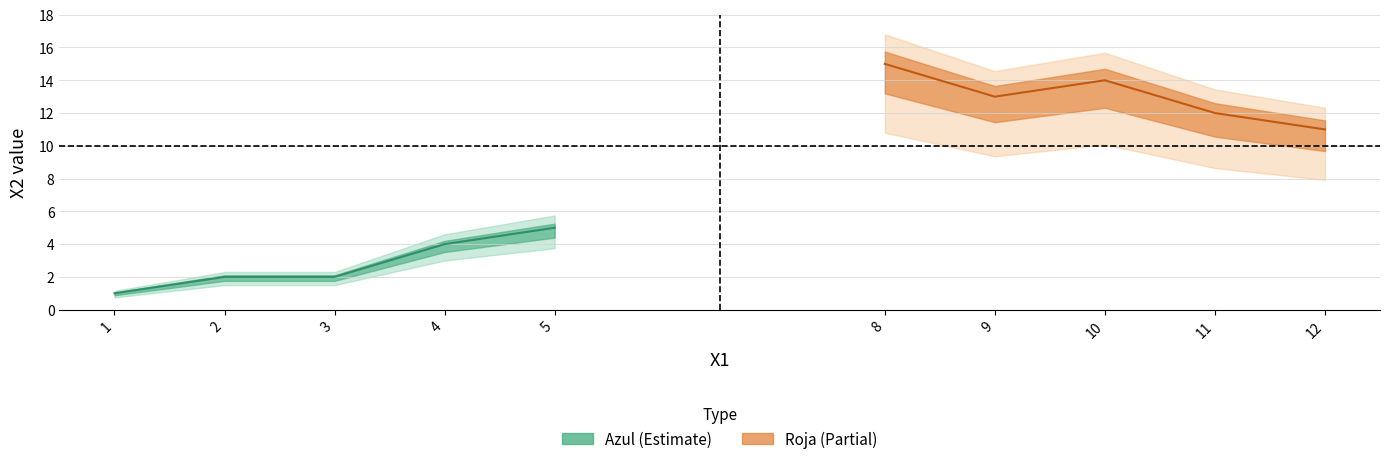

What is the value of the Azul_X2 point at the 5th from the left?

5